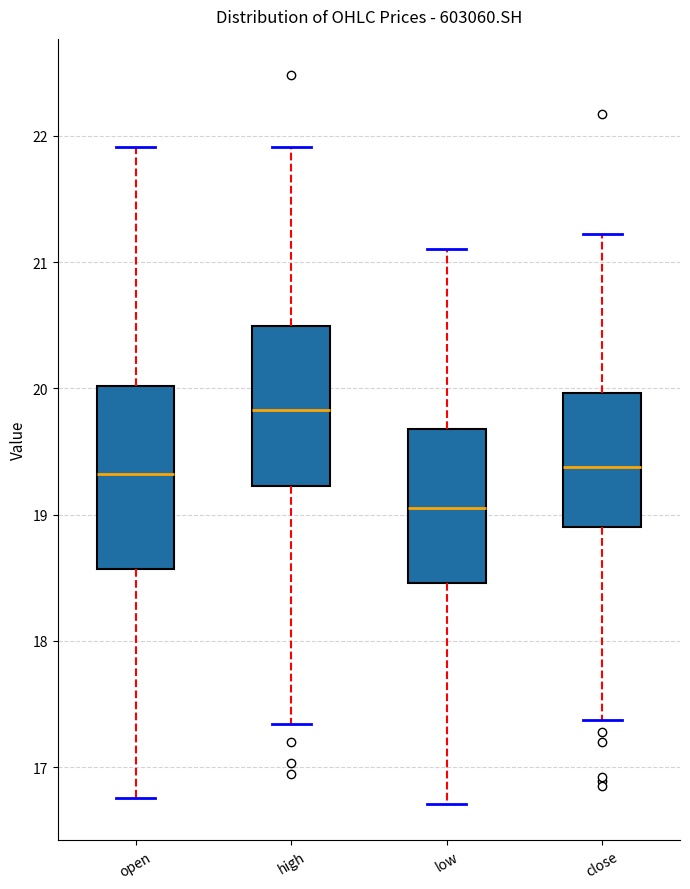

Reading left to right, read every box against the y-axis: the position of its median line, the range the box covers, and the ends of its whiskers. The values are not printed on the chart, so give them approximately, as read against the axis.

open: median 19.3, box 18.6 to 20.0, whiskers 16.8 to 21.9
high: median 19.8, box 19.2 to 20.5, whiskers 17.3 to 21.9
low: median 19.1, box 18.5 to 19.7, whiskers 16.7 to 21.1
close: median 19.4, box 18.9 to 20.0, whiskers 17.4 to 21.2